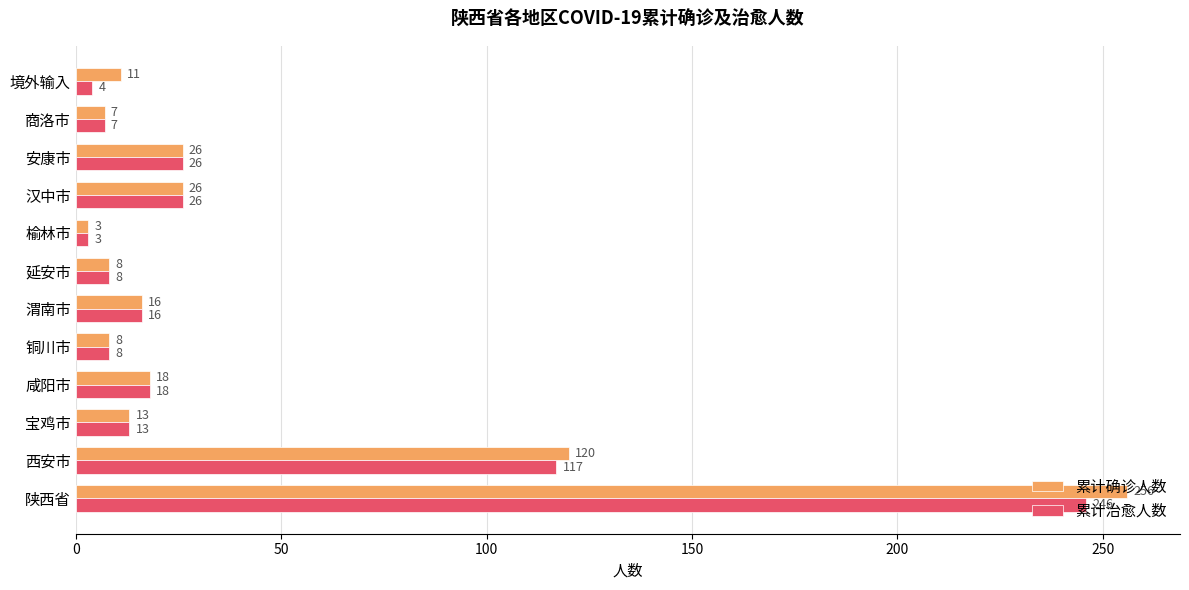

The 累计治愈人数 series shows 7 at 商洛市. True or false?

True